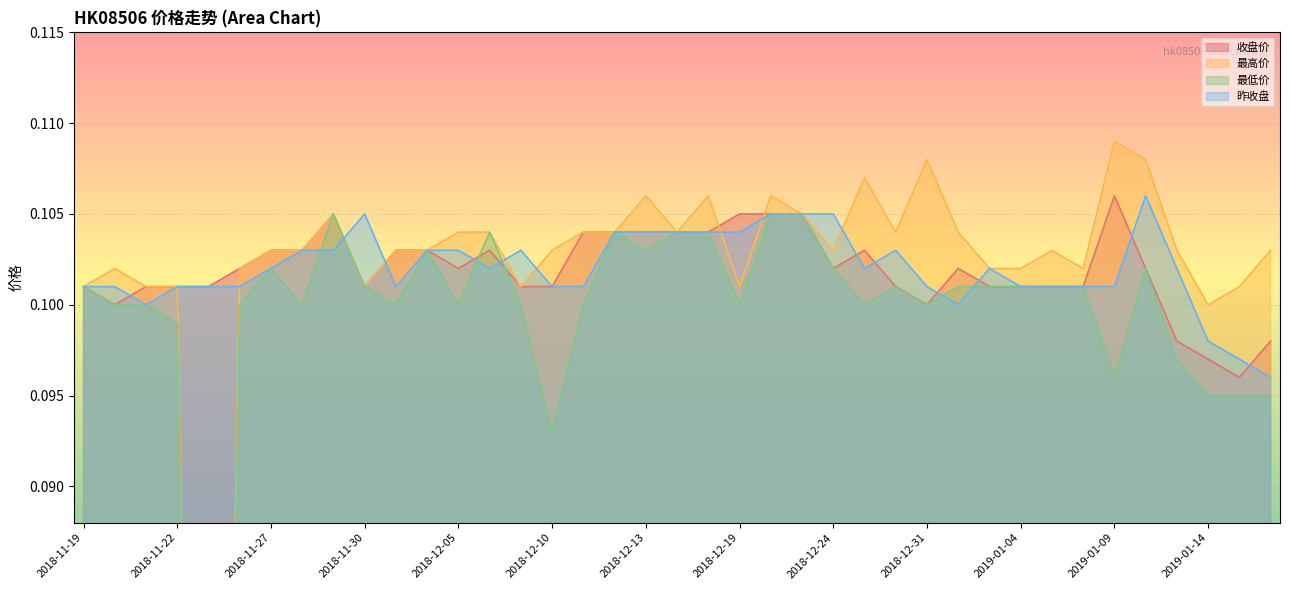

True or false: 昨收盘 has a value of 0.0 at 2019-01-09.

False